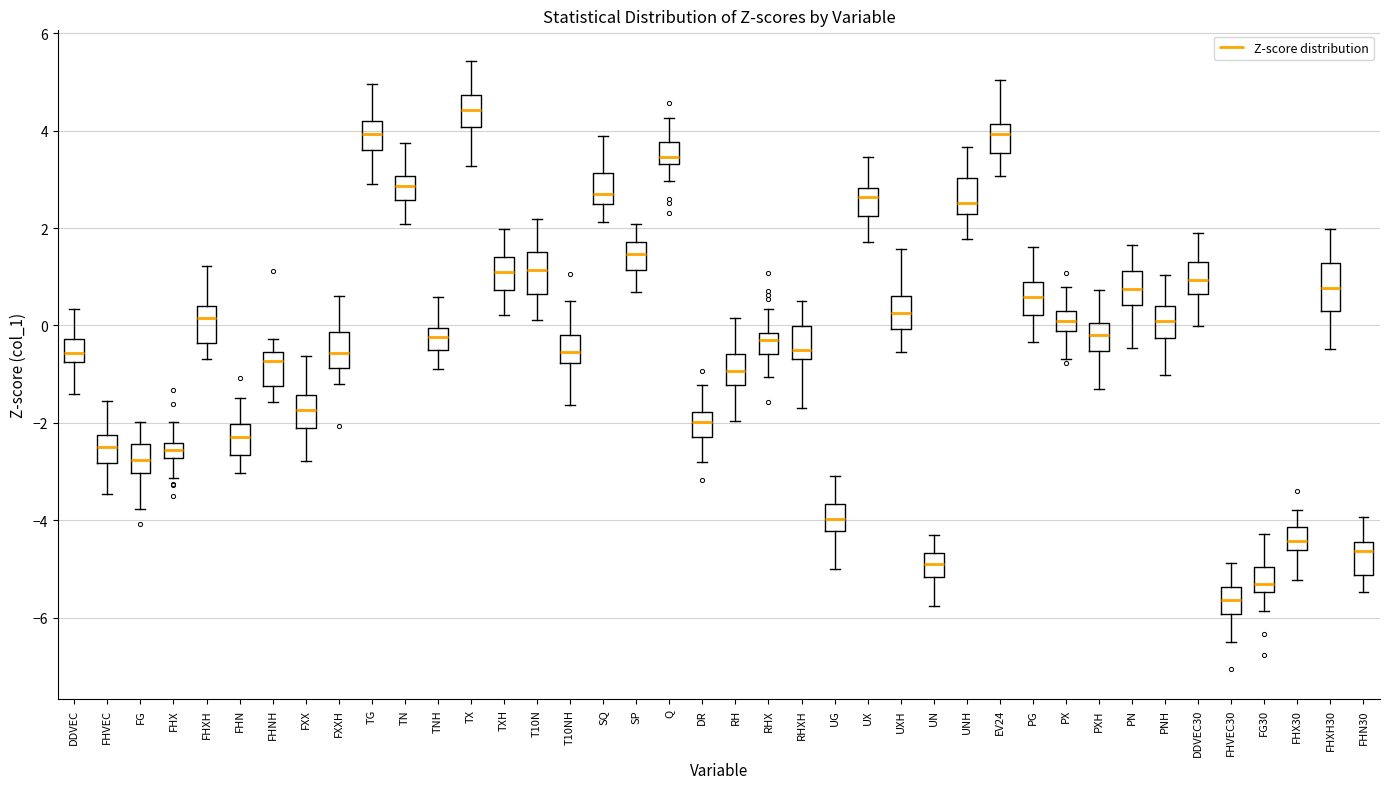

Where does the lower whisker of the box for FHXH30 end on the y-axis? The values are not printed on the chart, so give them approximately, as read against the axis.

-0.4